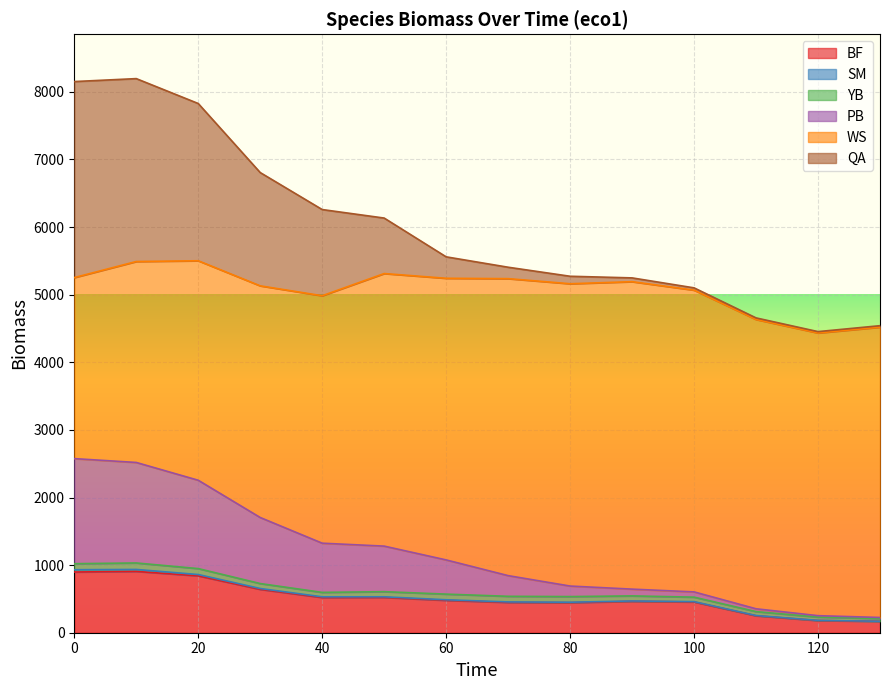

Is it true that WS equals 6036.9 at 60?

False